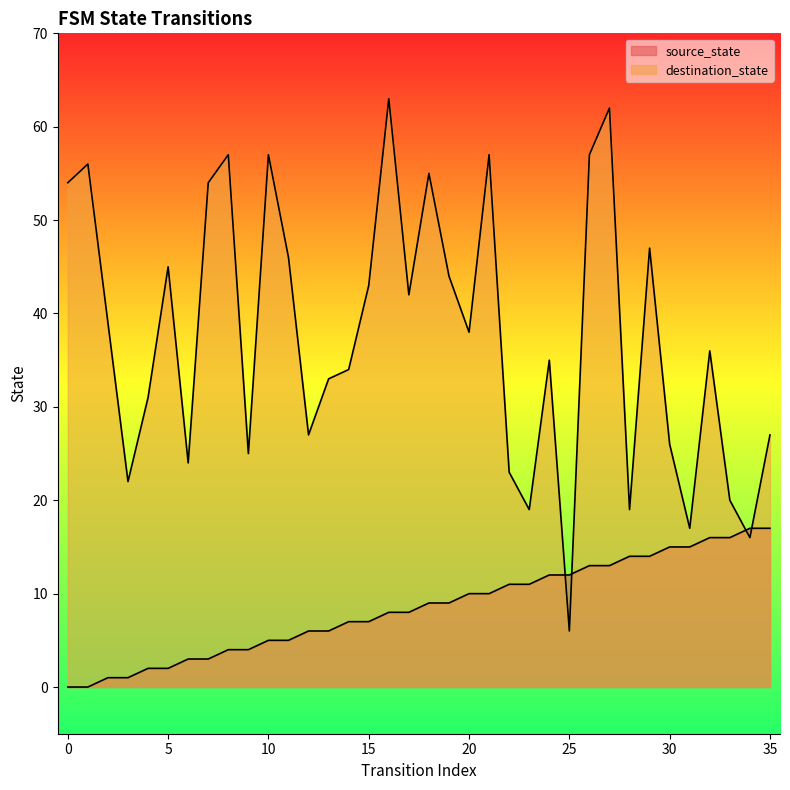

What is the value of the source_state point at the 34th from the left?

16